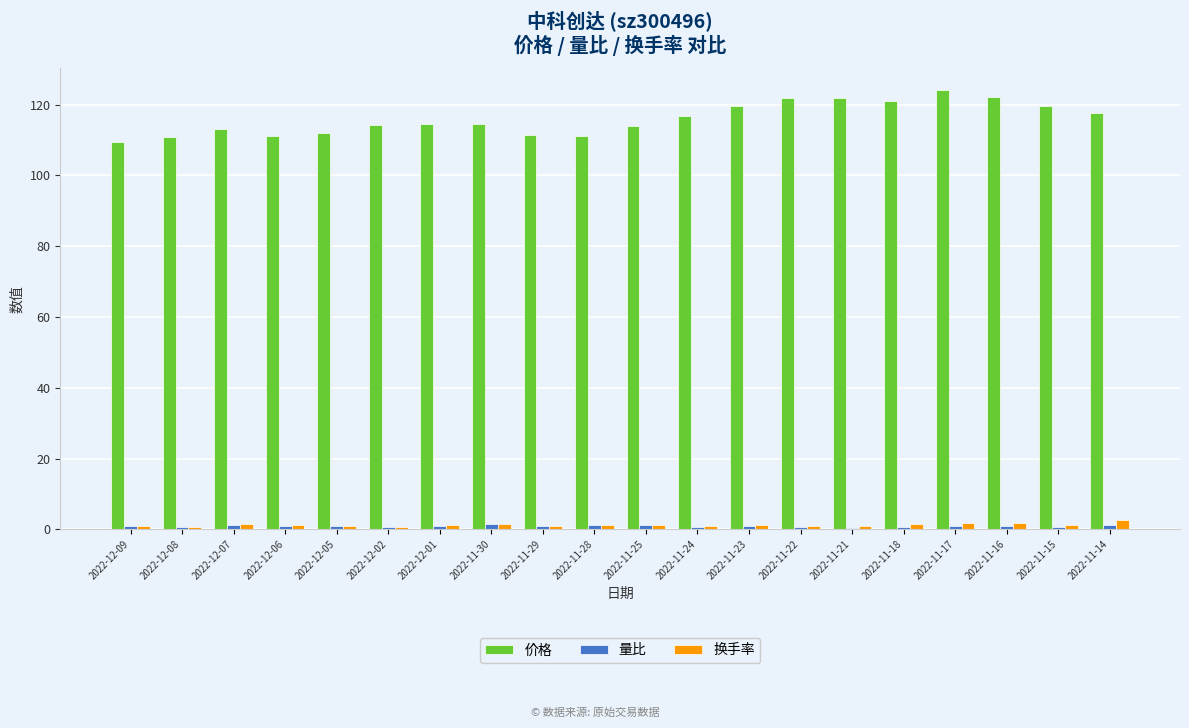

What is the difference between the 价格 values at 2022-11-25 and 2022-11-16?

8.3